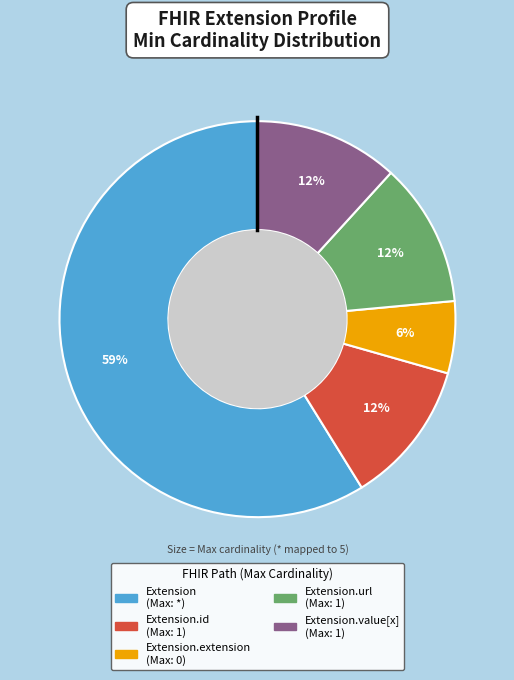

How many slices are in this pie chart?

5